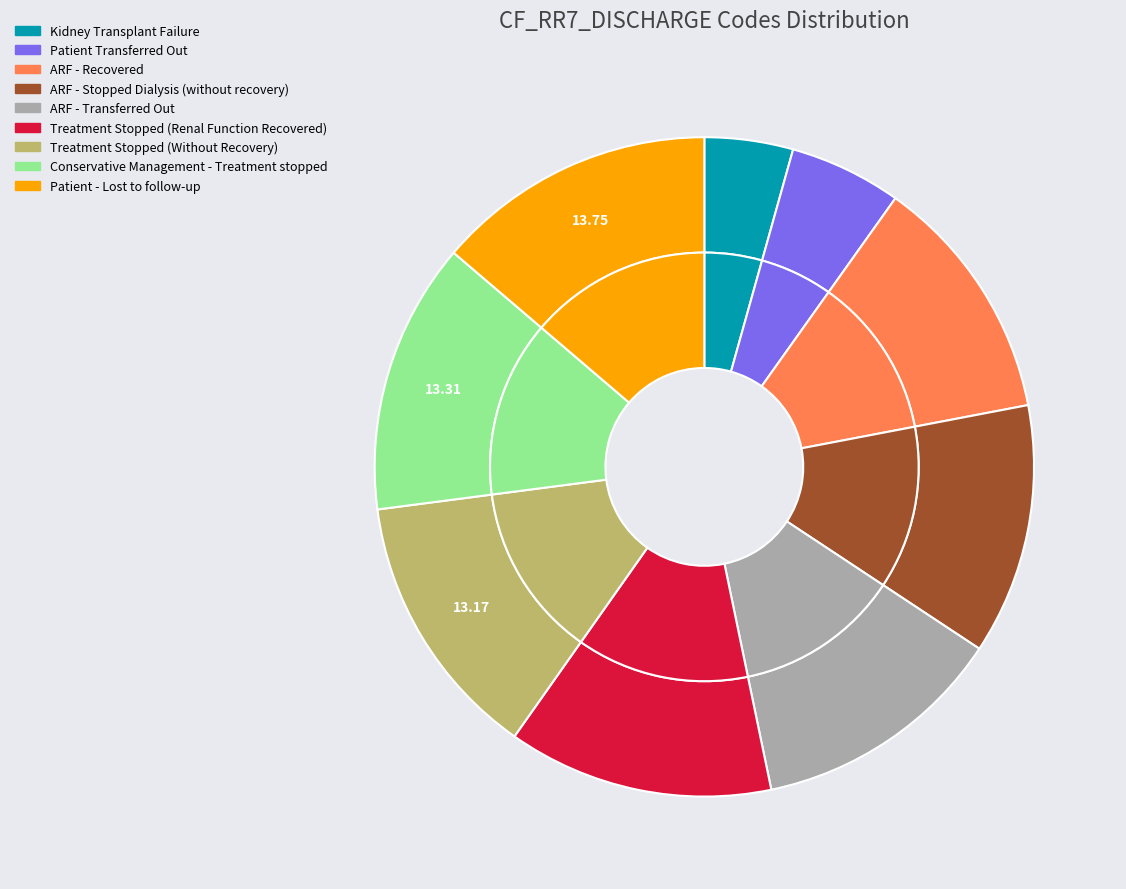

How much of the chart is everything except Treatment Stopped (Renal Function Recovered)?

87.0%